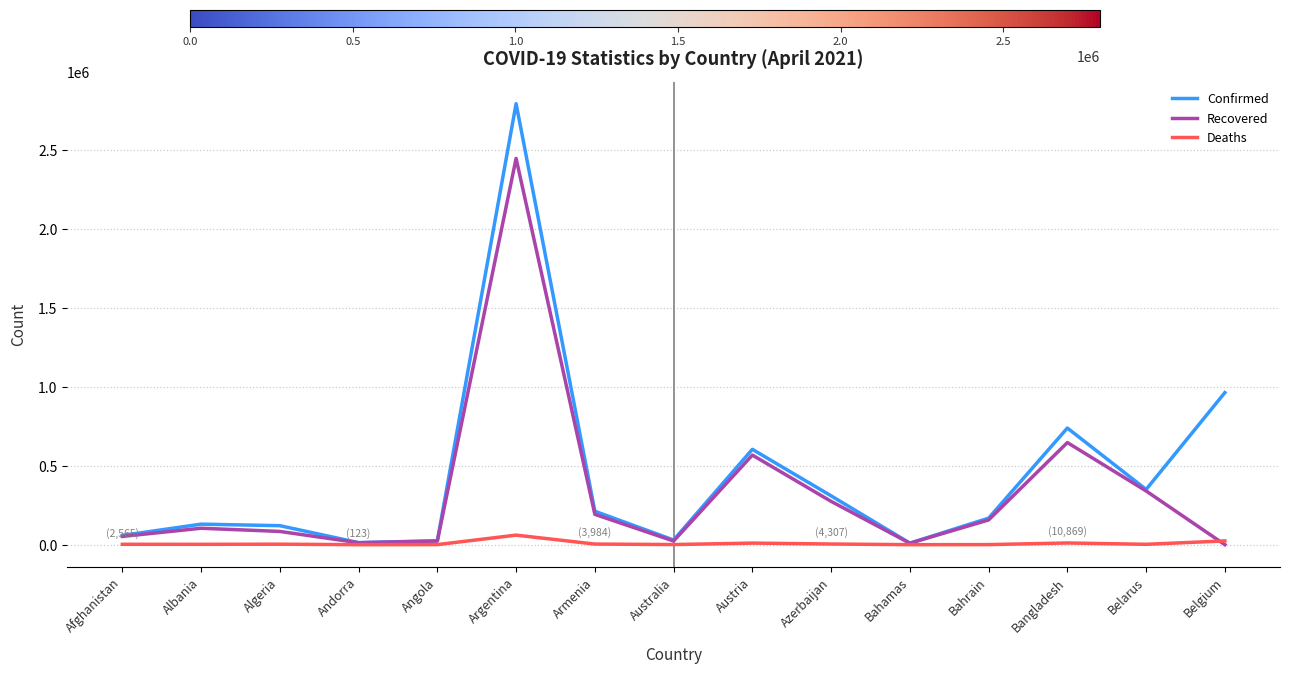

At which label is Recovered closest to 1224896?

Bangladesh